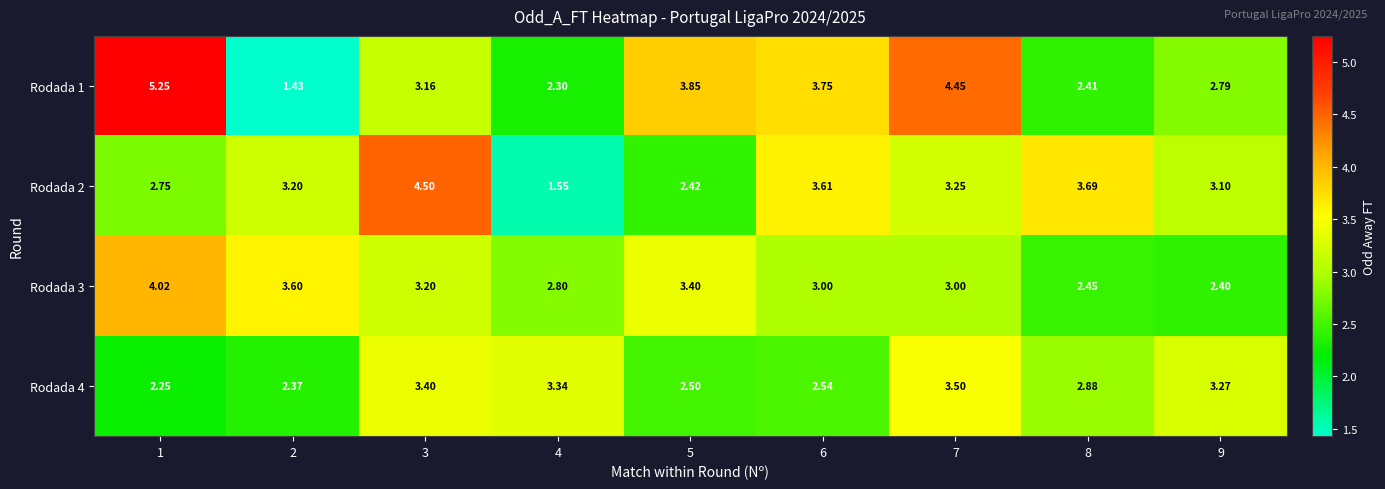

Is the value of Rodada 3 at 6 greater than the value of Rodada 1 at 5?

No